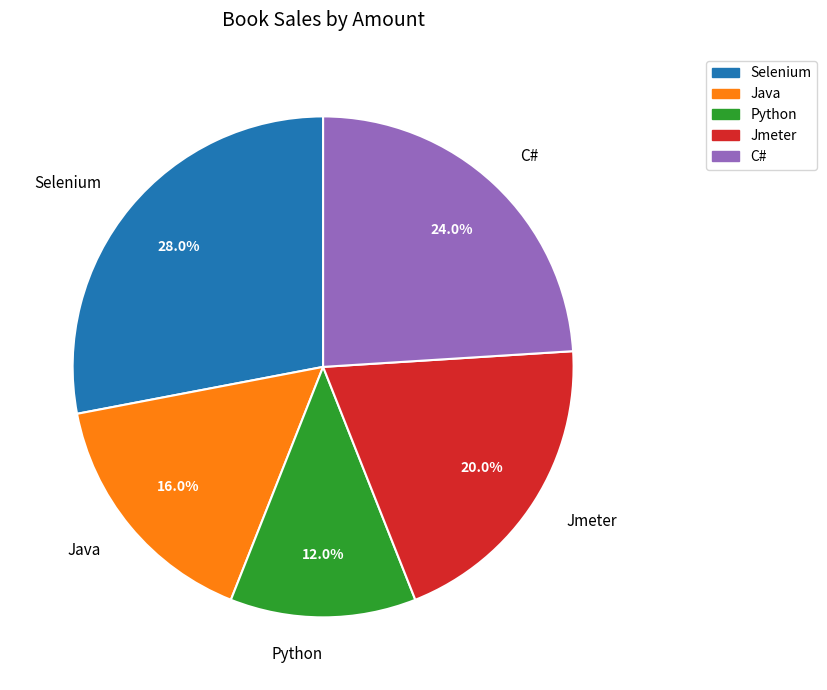

What is the total percentage of Selenium and Python?

40.0%